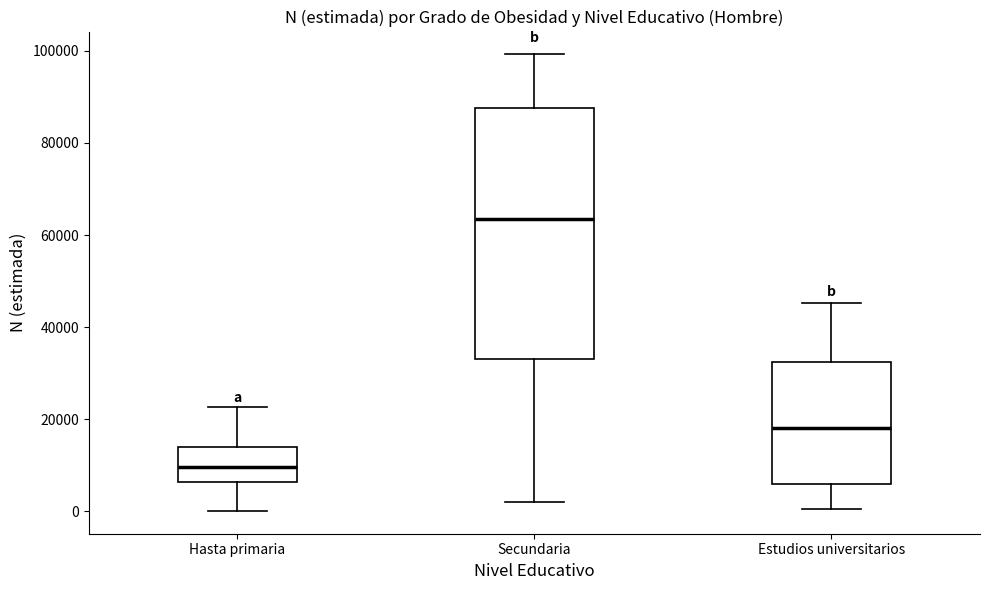

Which box is the tallest, from its lower edge to its upper edge?

Secundaria